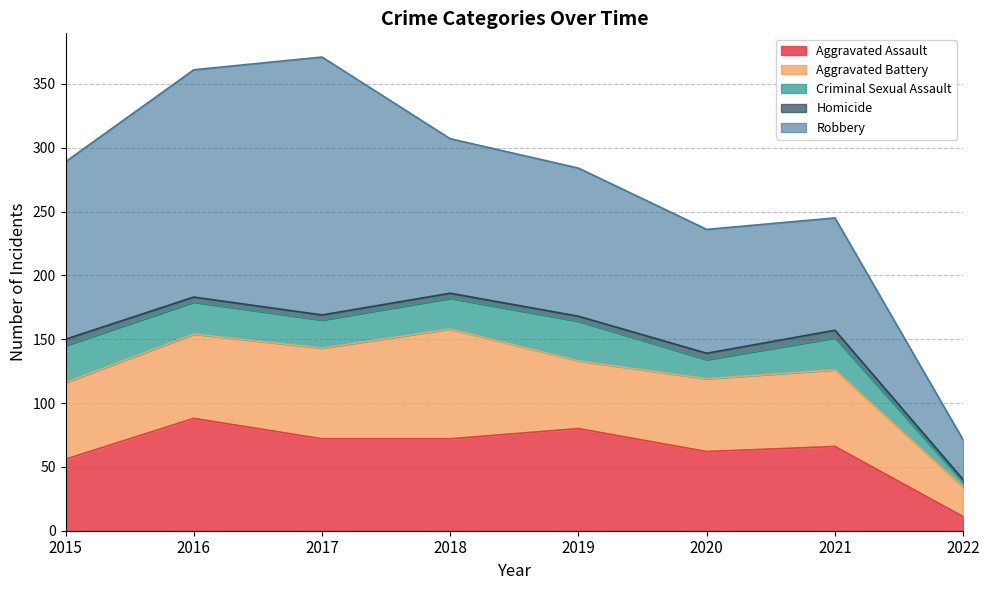

What is the value of the Aggravated Battery point at the 7th from the left?

60